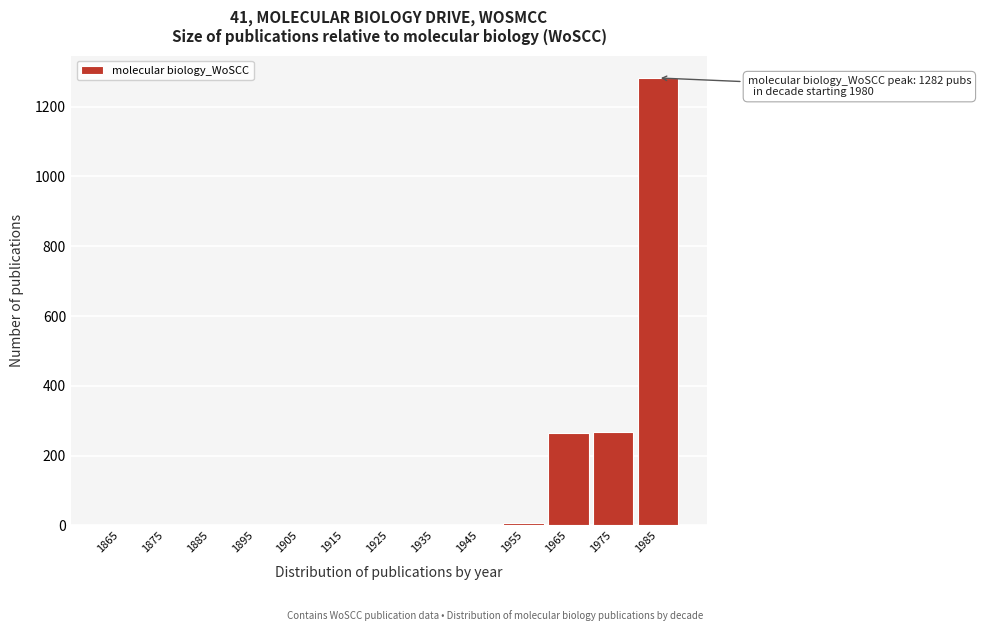

True or false: the data shows 264 at 1965.

True